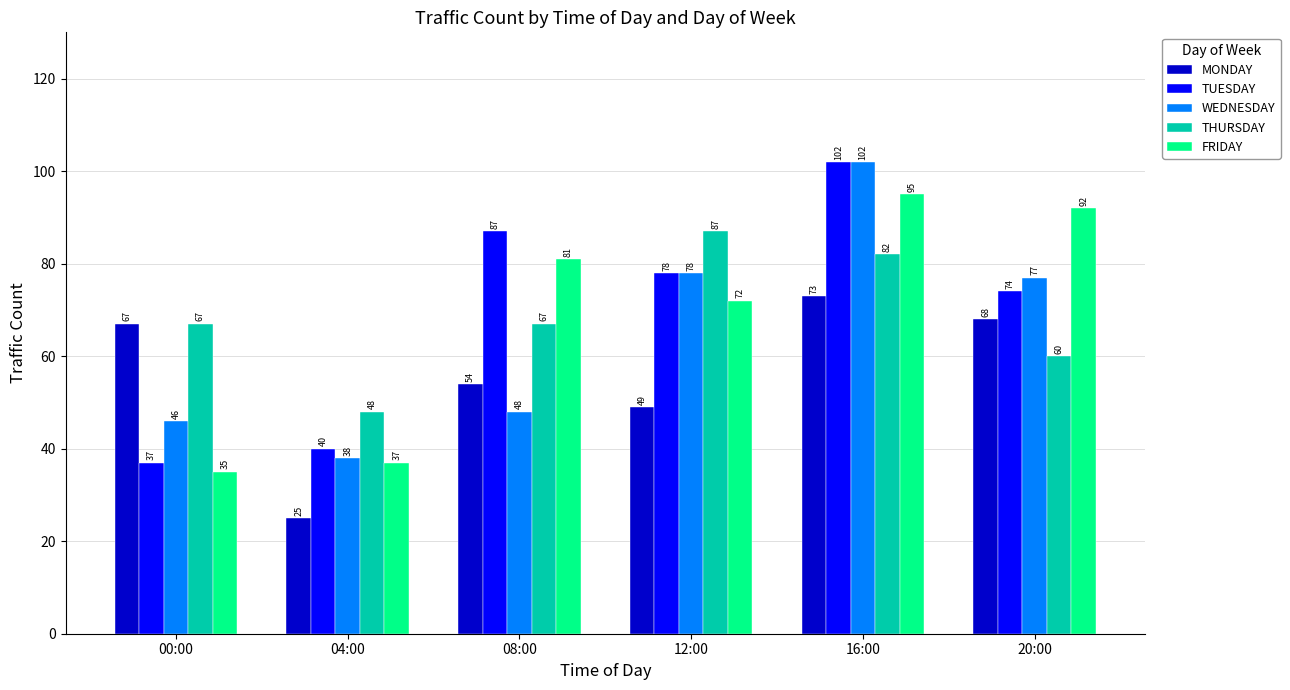

The value of MONDAY at 12:00 is 82. True or false?

False